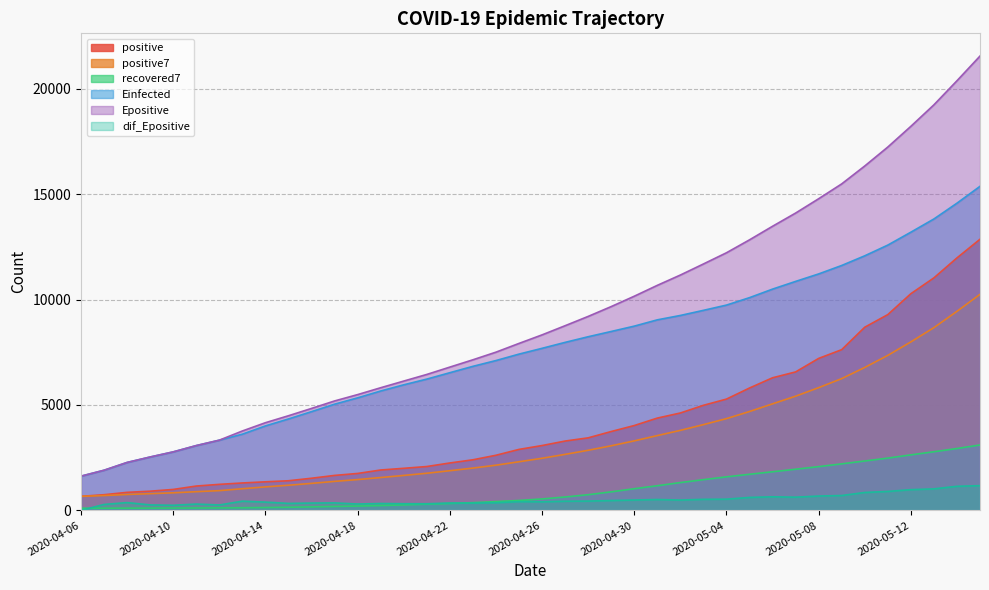

How many data points in positive are above 3075?

19